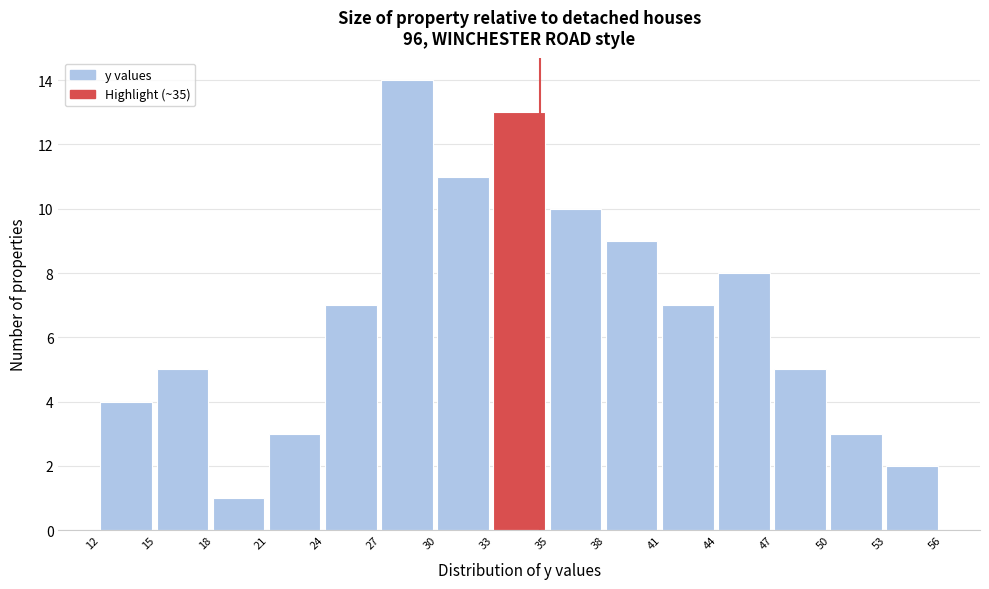

Reading left to right, extract all data points from this chart.

4	5	1	3	7	14	11	13	10	9	7	8	5	3	2